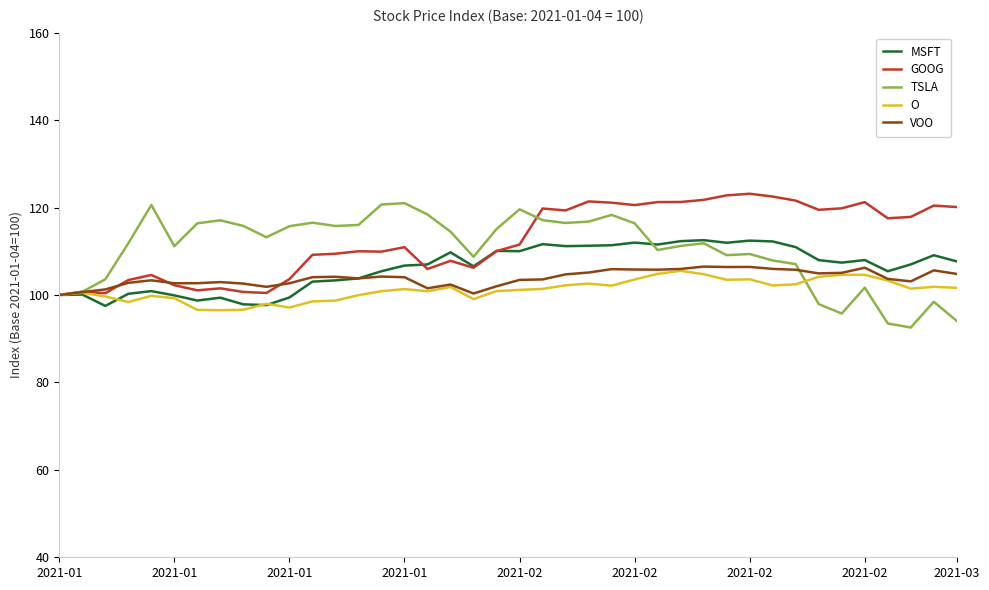

What is the lowest value of the TSLA series?

92.6